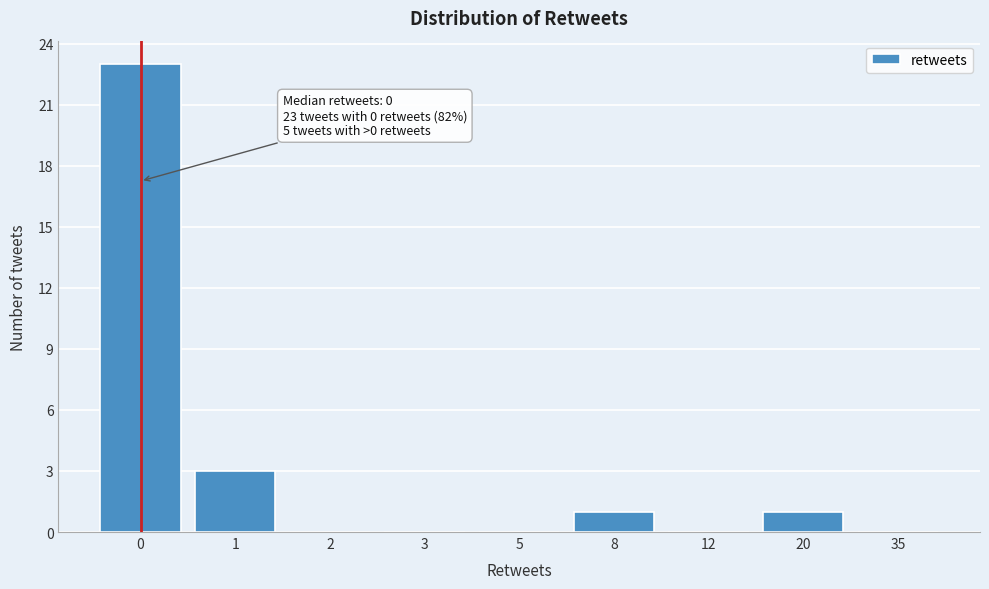

Reading left to right, what are all the values shown in this chart?

0=23	1=3	2=0	3=0	5=0	8=1	12=0	20=1	35=0